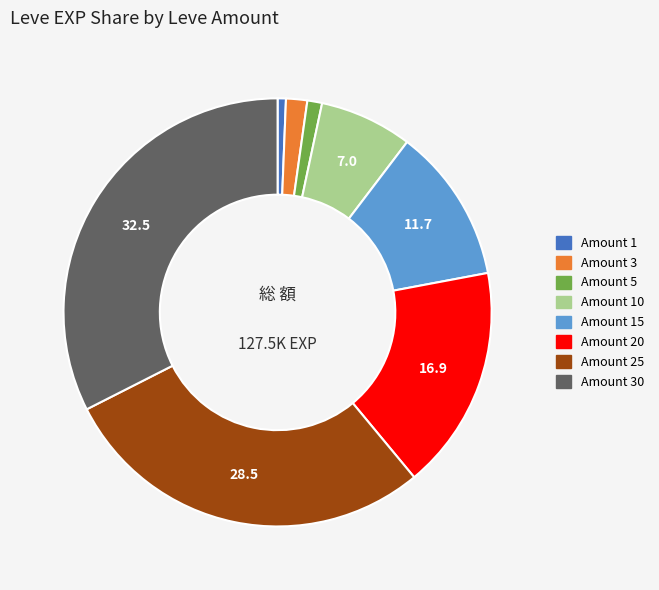

How many segments does this pie chart have?

8